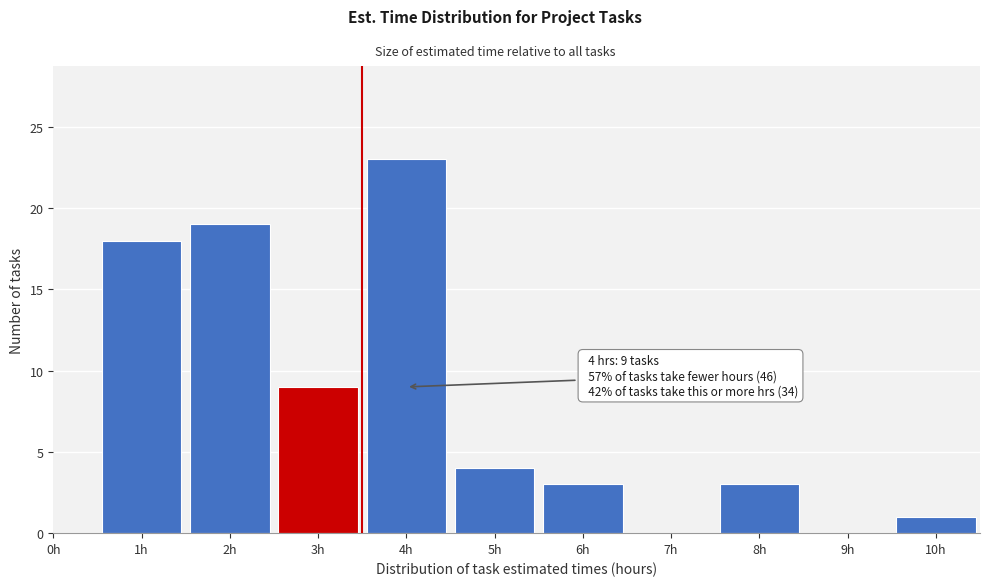

Reading left to right, extract all data points from this chart.

0h=0	1h=18	2h=19	3h=9	4h=23	5h=4	6h=3	7h=0	8h=3	9h=0	10h=1